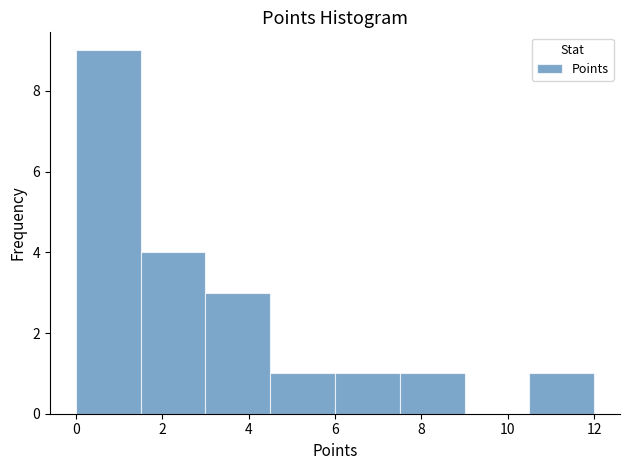

Reading left to right, transcribe this chart: for each bar, give the range it covers on the x-axis and its height. Neither the bar edges nor the heights are printed on the chart, so give them approximately, as read against the axes.

0.0 to 1.5: 9
1.5 to 3.0: 4
3.0 to 4.5: 3
4.5 to 6.0: 1
6.0 to 7.5: 1
7.5 to 9.0: 1
9.0 to 10.5: 0
10.5 to 12.0: 1